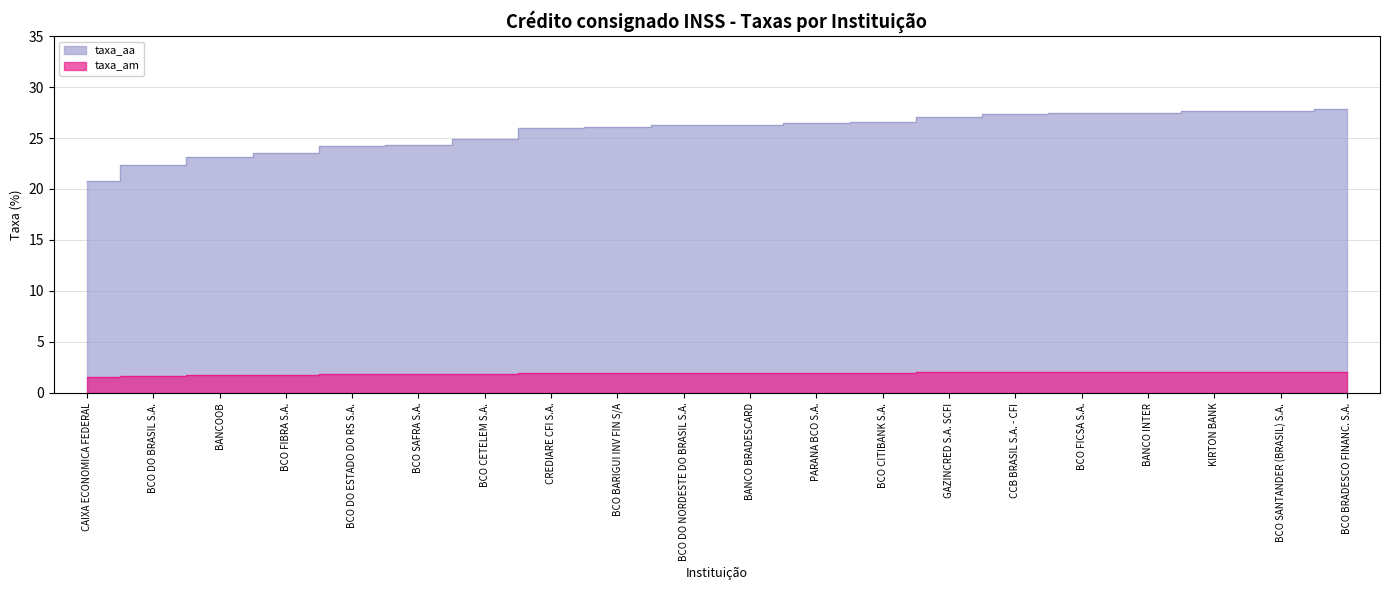

What is the label of the 19th point from the left?

BCO SANTANDER (BRASIL) S.A.